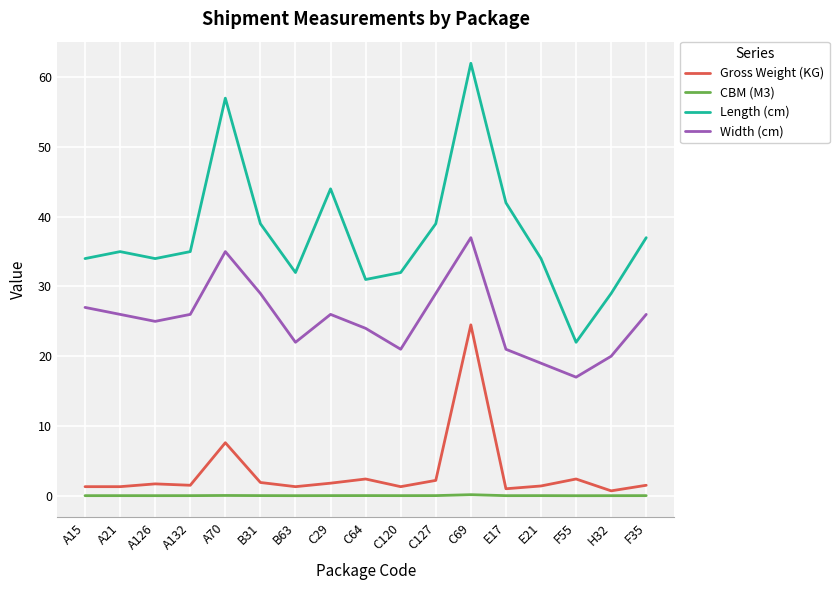

What is the difference between the highest and lowest values at F55?

22.0